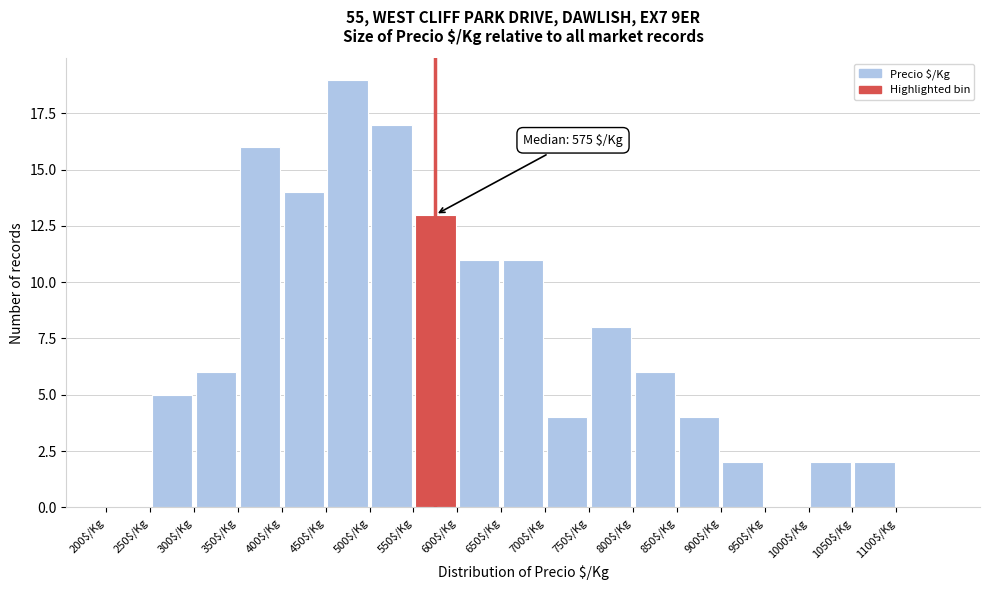

Which range on the x-axis has the tallest bar?

450 to 500